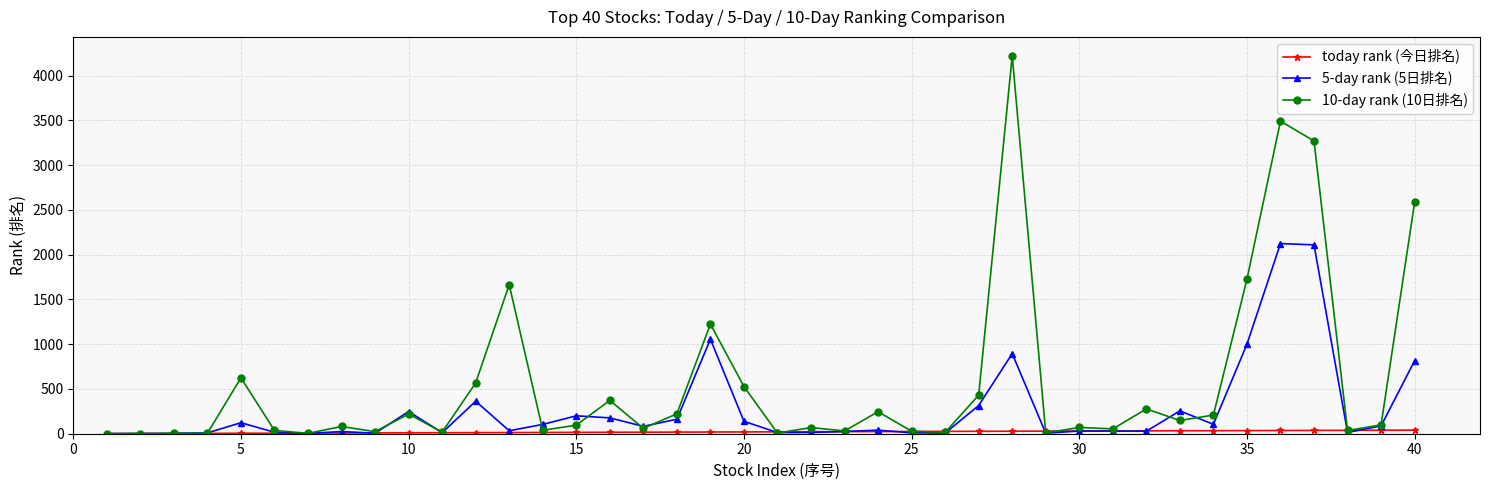

What is the sum of all 5-day rank (5日排名) values?

10684